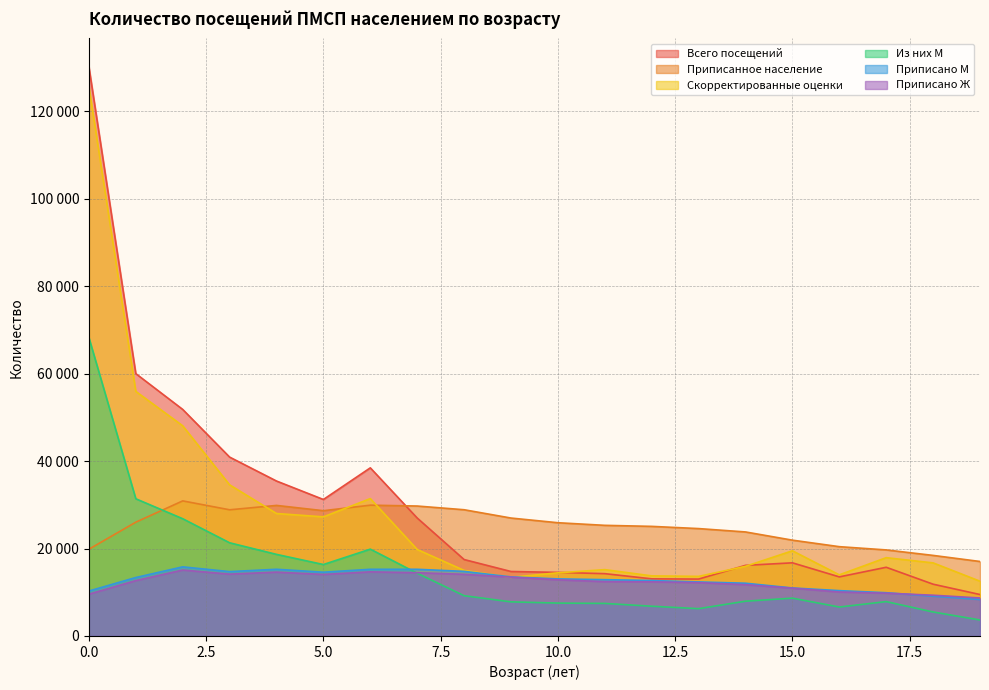

At 6, list the series in order from largest to smallest.

Всего посещений, Скорректированные оценки, Приписанное население, Из них М, Приписано М, Приписано Ж